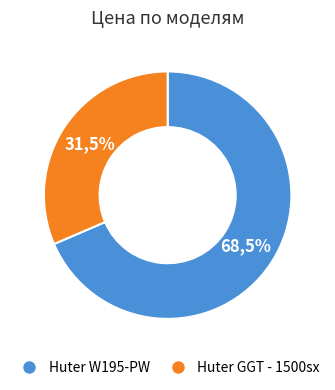

To the nearest percent, what is the difference between the largest and smallest slice percentages?

37%